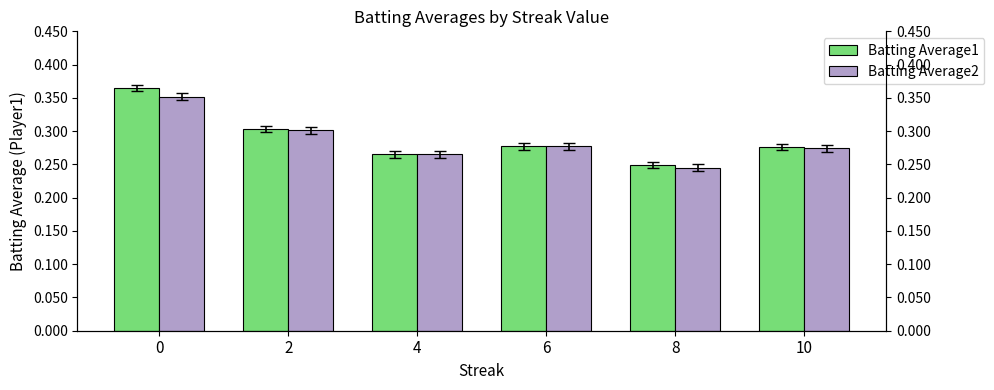

The value of Batting Average1 at 2 is 0.5. True or false?

False